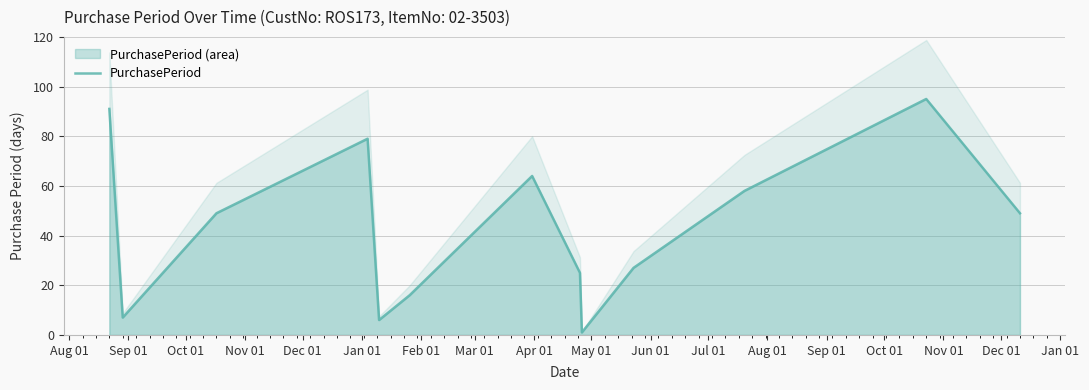

Reading left to right, transcribe all the data shown in this chart.

91	7	49	79	6	16	64	25	1	27	58	95	49